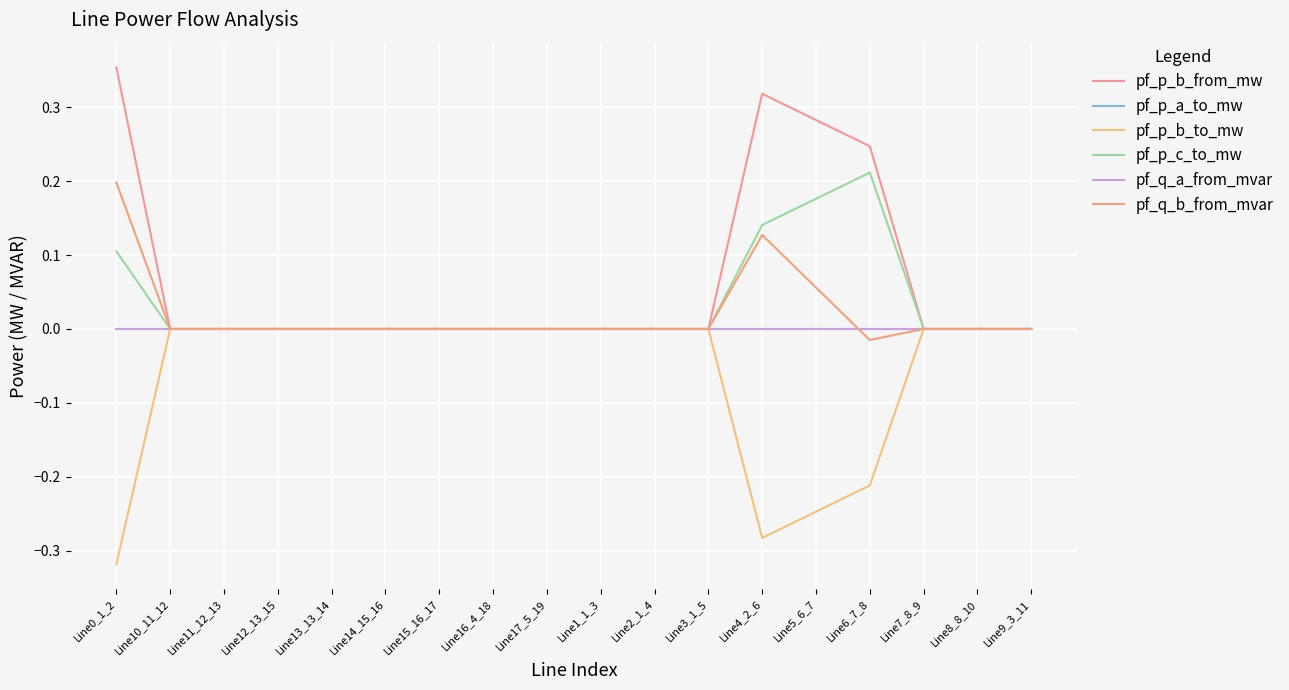

What is the label of the 18th point from the right?

Line0_1_2